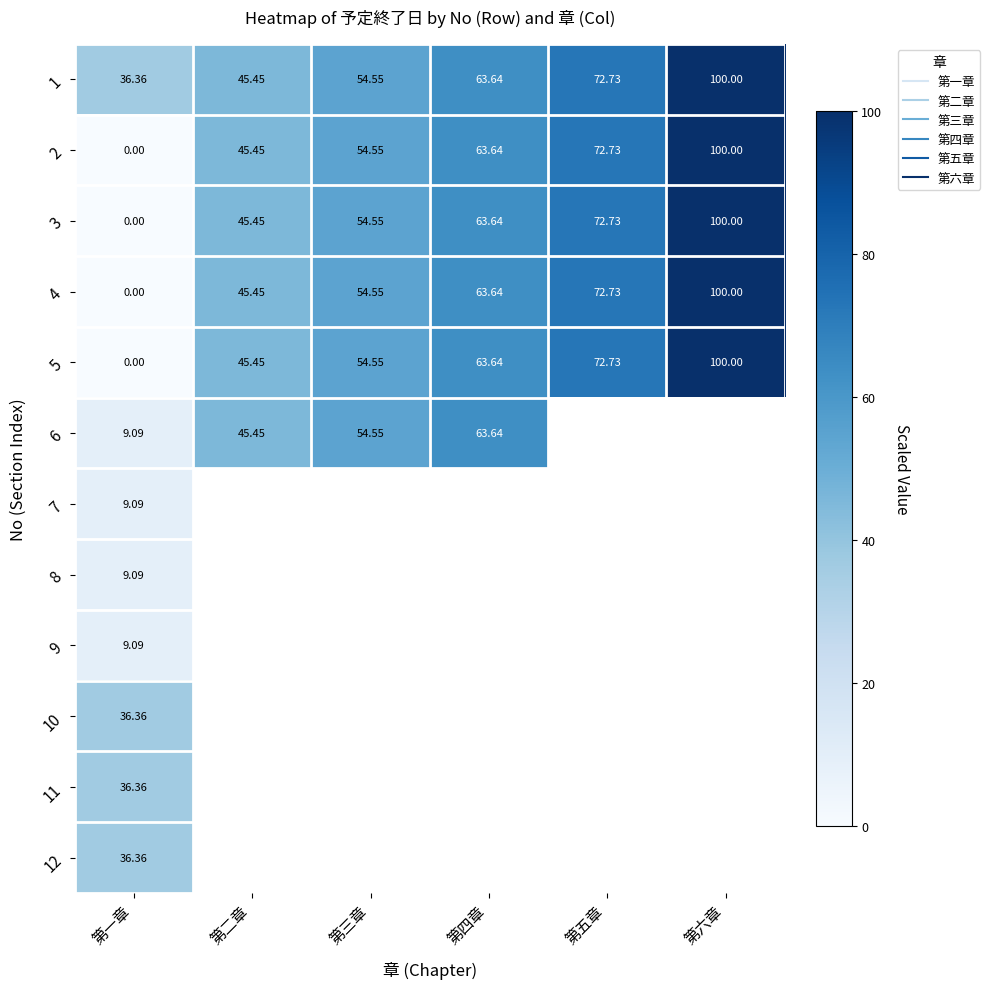

List the series in order of their peak value, highest first.

1, 2, 3, 4, 5, 6, 10, 11, 12, 7, 8, 9